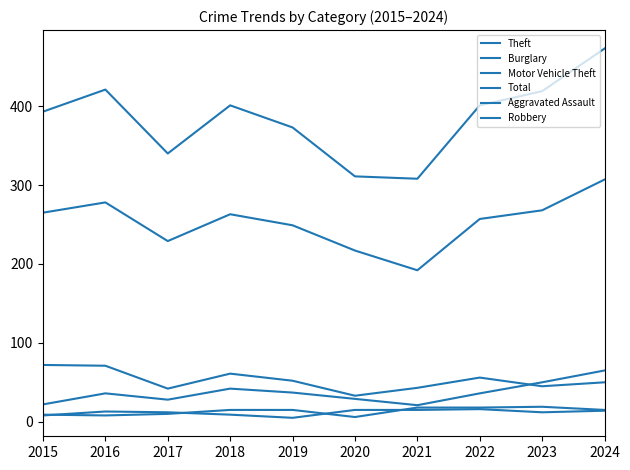

Which series has the largest total across all categories?

Total